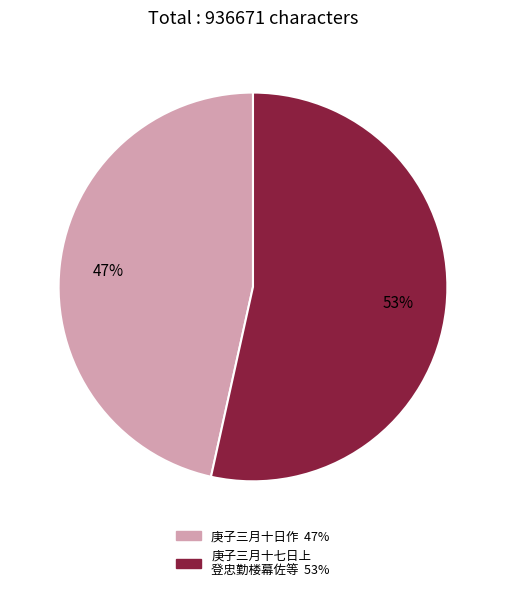

To the nearest percent, what is the average slice percentage?

50%